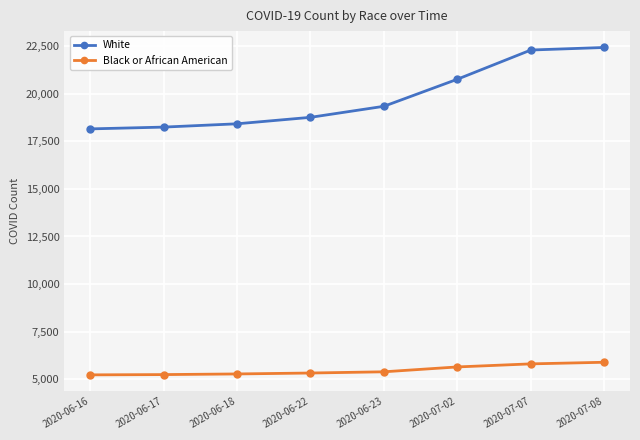

What is the difference between the maximum and minimum values in the White series?

4283